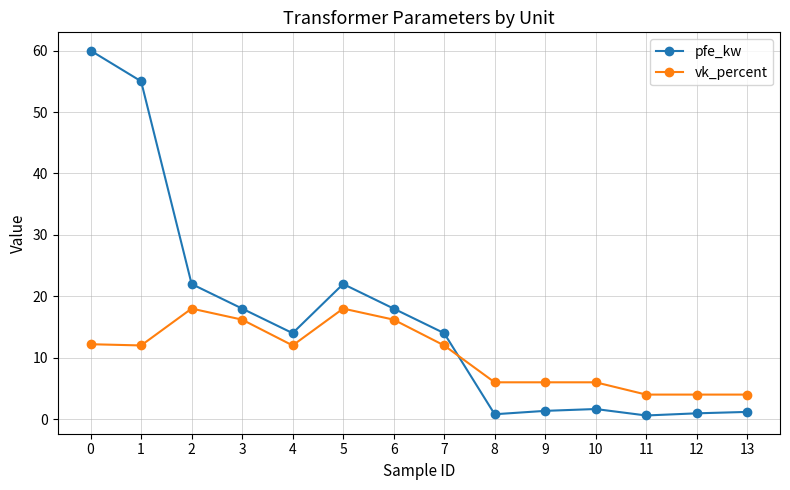

True or false: vk_percent has a value of 4.0 at 12.

True